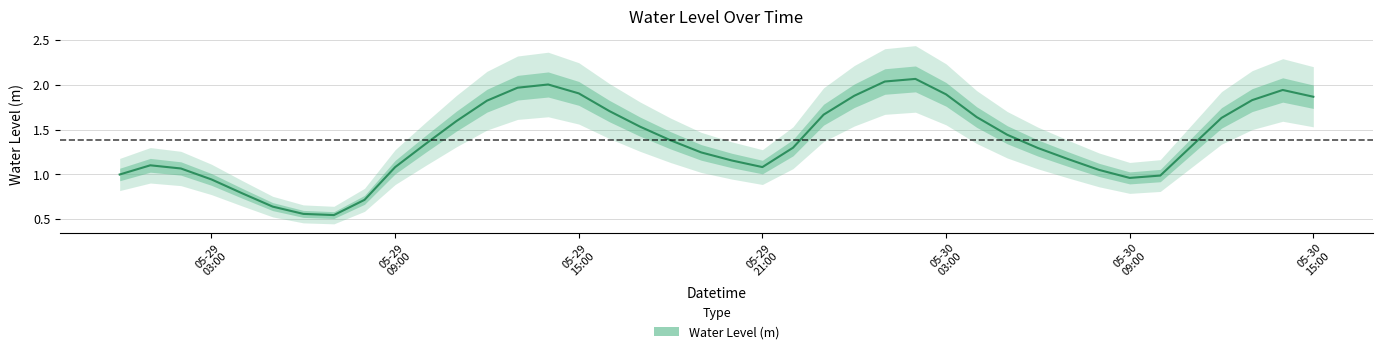

How many interior local peaks (higher than both neighbors) does the data have?

4